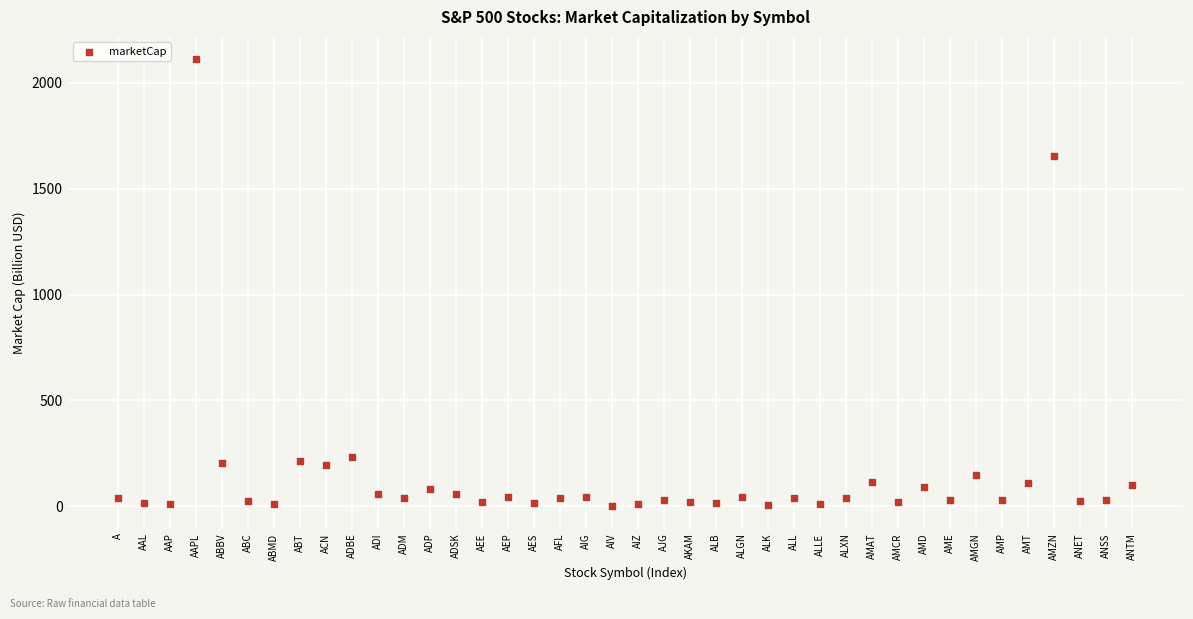

What Y value in the scatter plot is closest to 1055?

1655.9